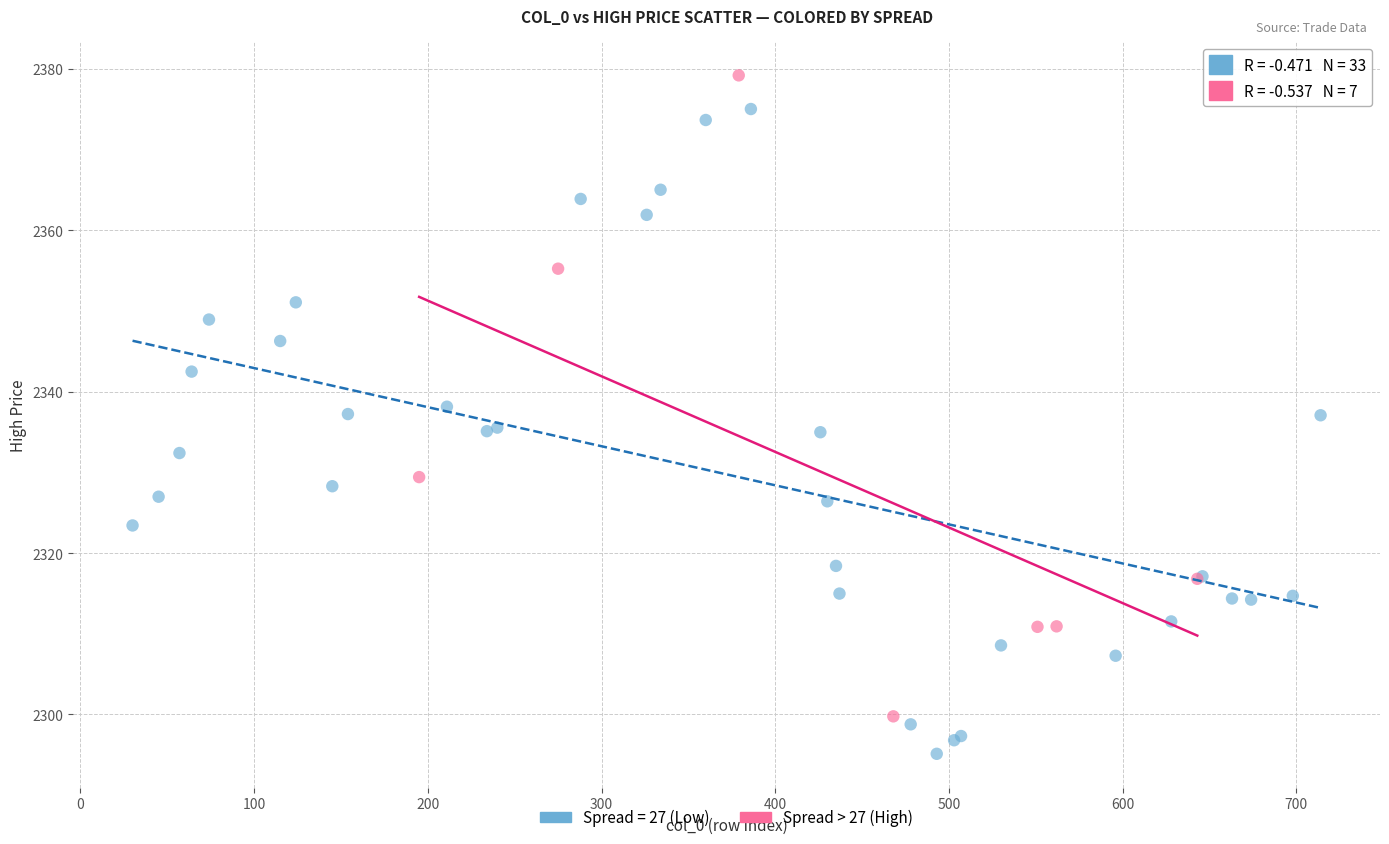

Which series contains the highest Y value?

Spread > 27 (High)